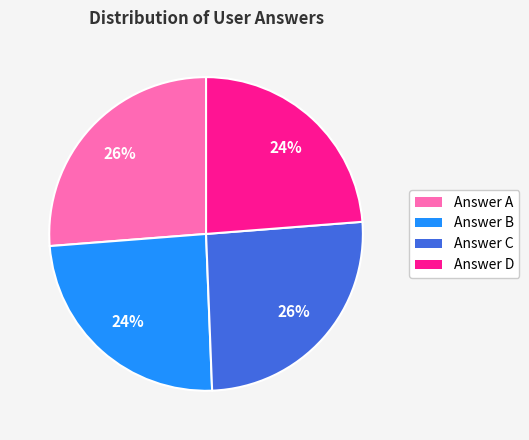

To the nearest percent, what percentage of the pie is Answer C?

26%